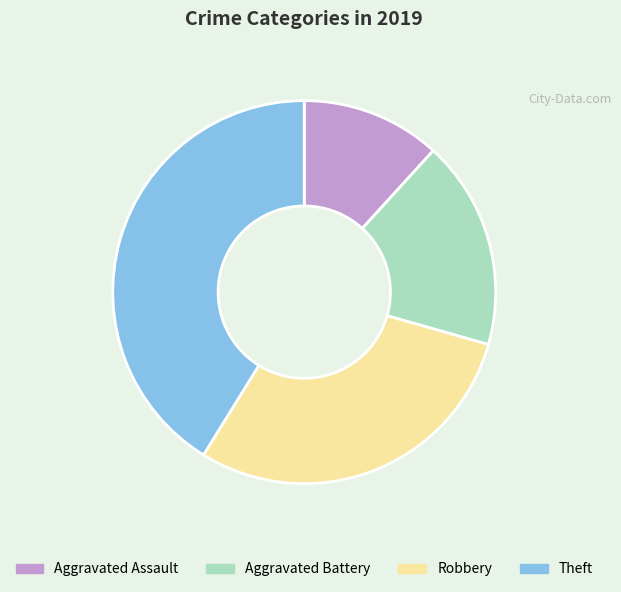

Is Aggravated Battery the majority of the pie?

No